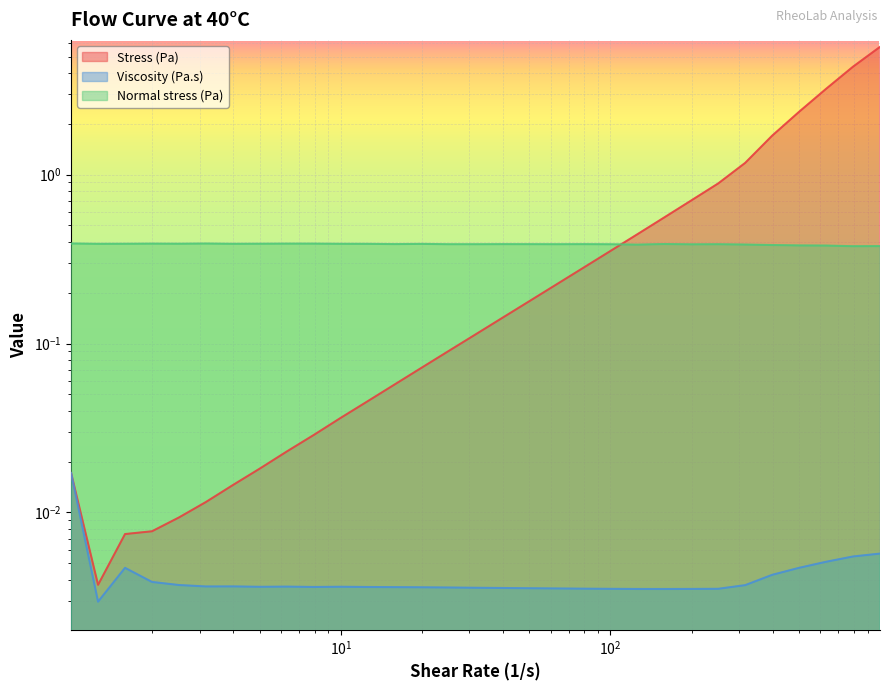

How many times do Stress (Pa) and Normal stress (Pa) cross each other?

1